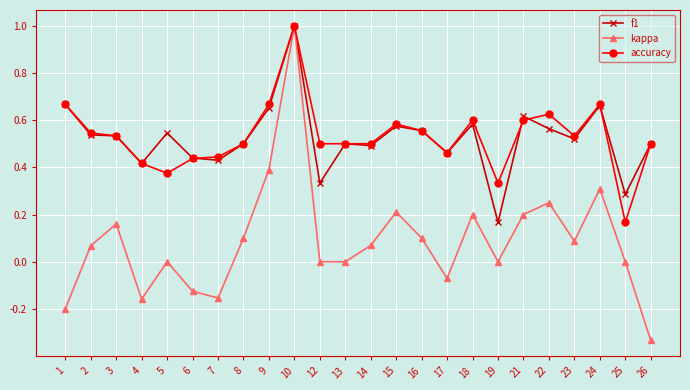

What is the maximum value for accuracy?

1.0